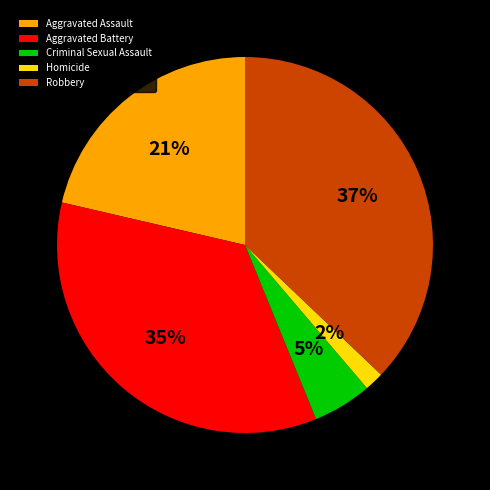

How many segments does this pie chart have?

5